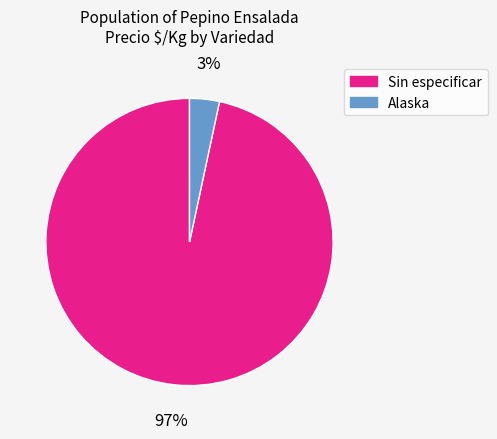

Which has a higher value, Sin especificar or Alaska?

Sin especificar